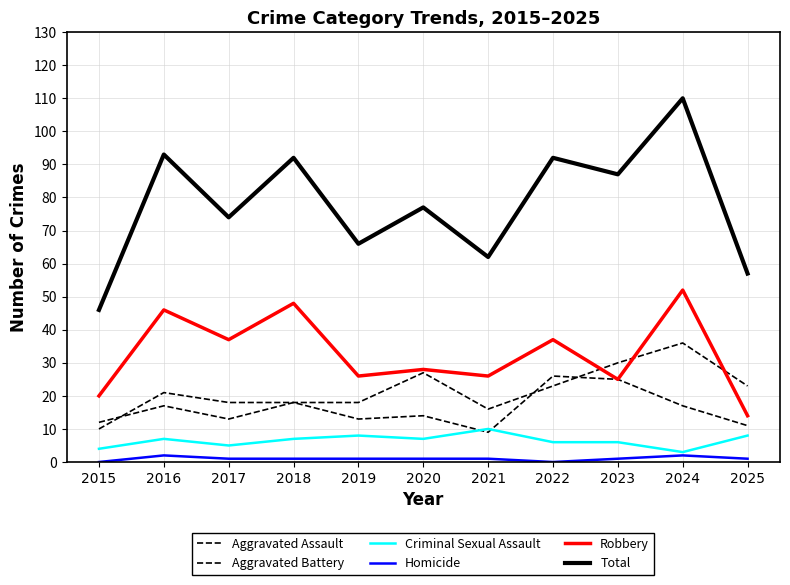

How many lines are shown in the chart?

6